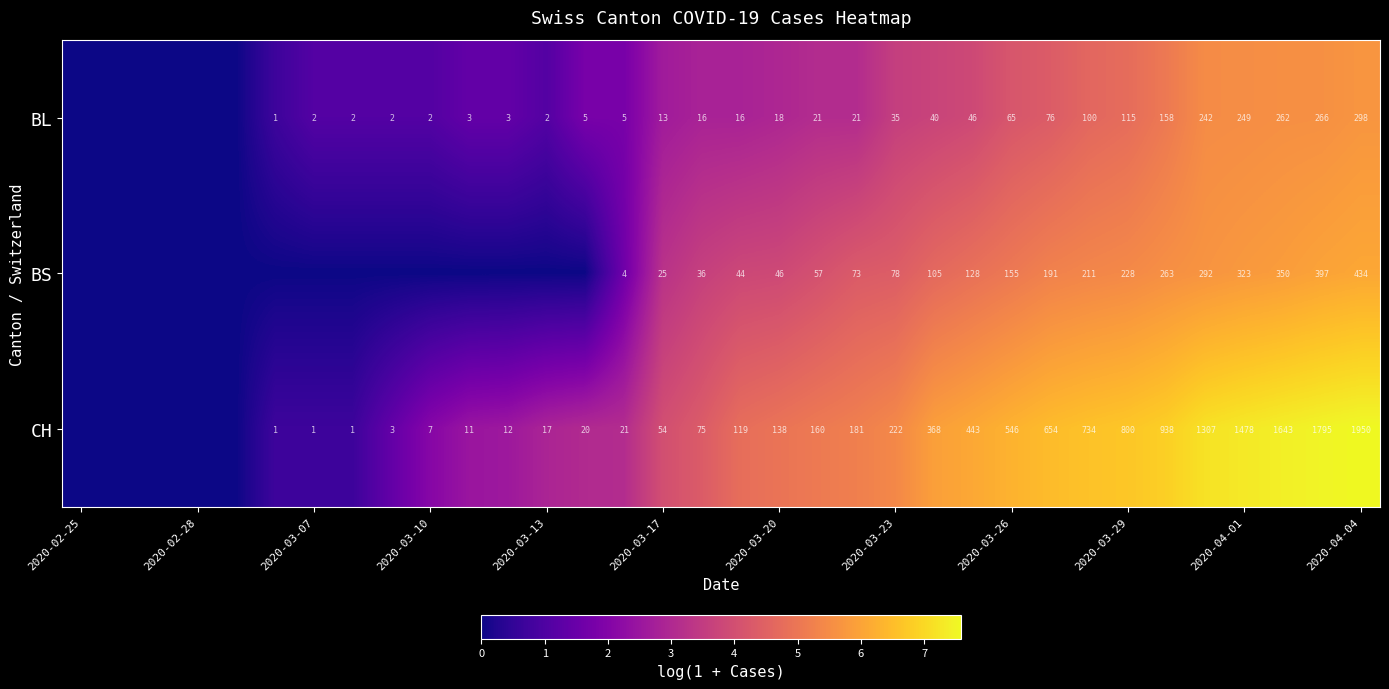

Is it true that CH equals 138 at 2020-03-20?

True